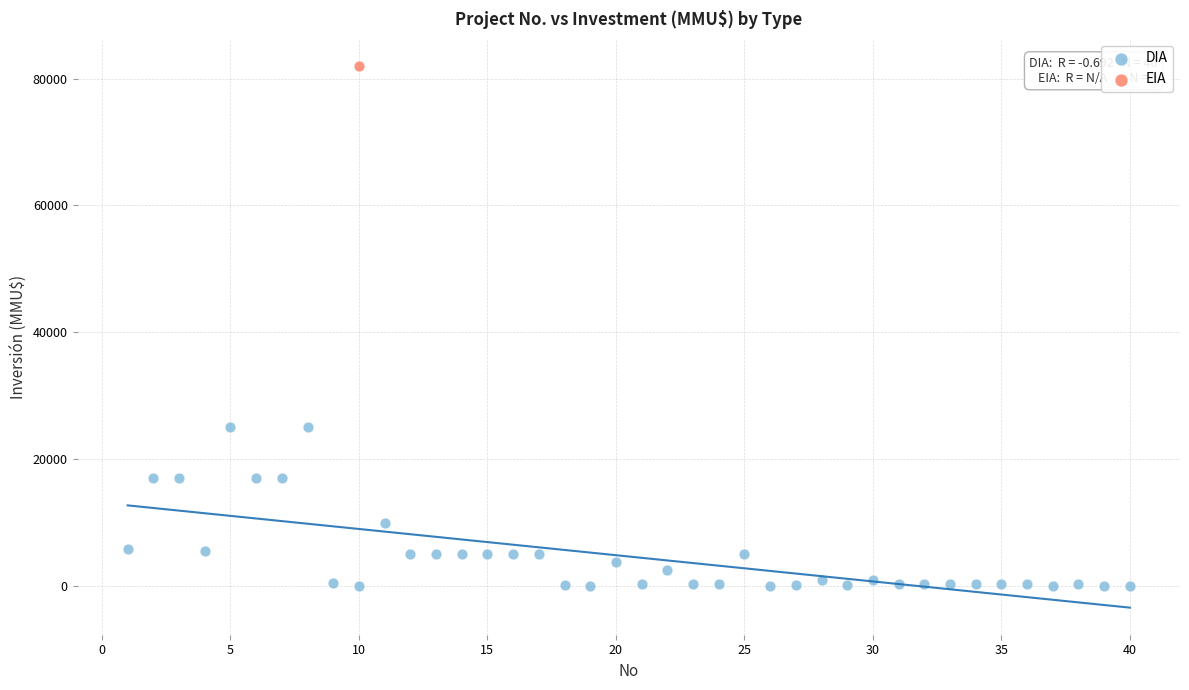

What are all the series names shown in the legend?

DIA, EIA